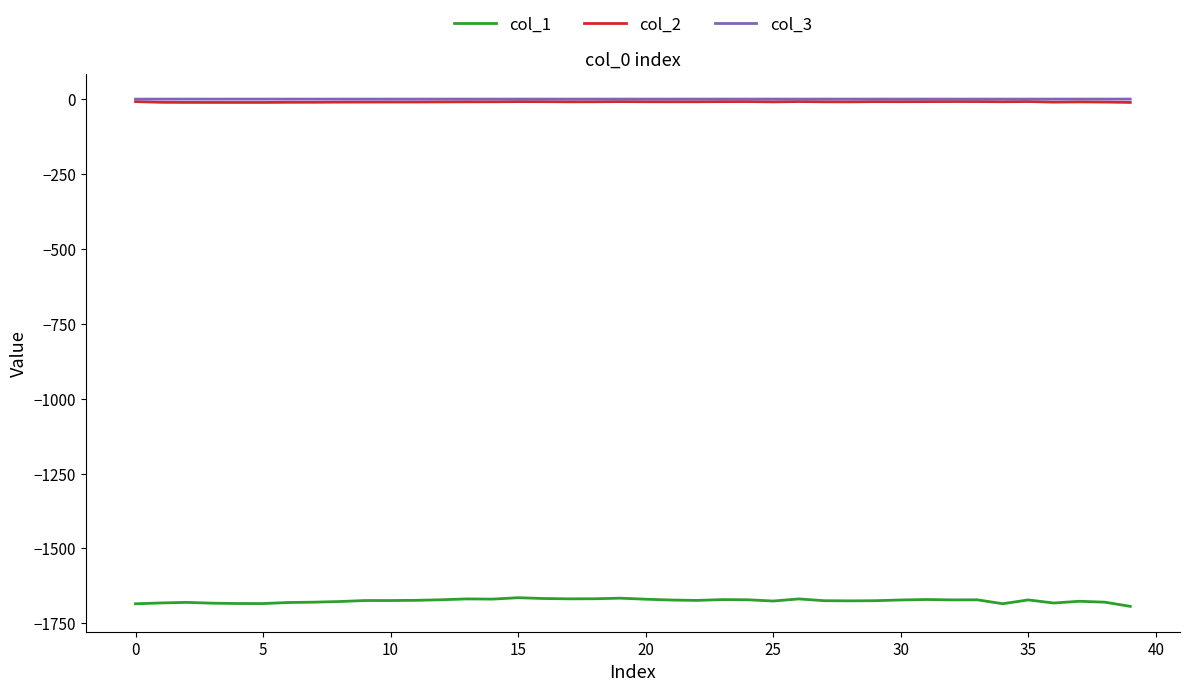

What are all the series names shown in the legend?

col_1, col_2, col_3